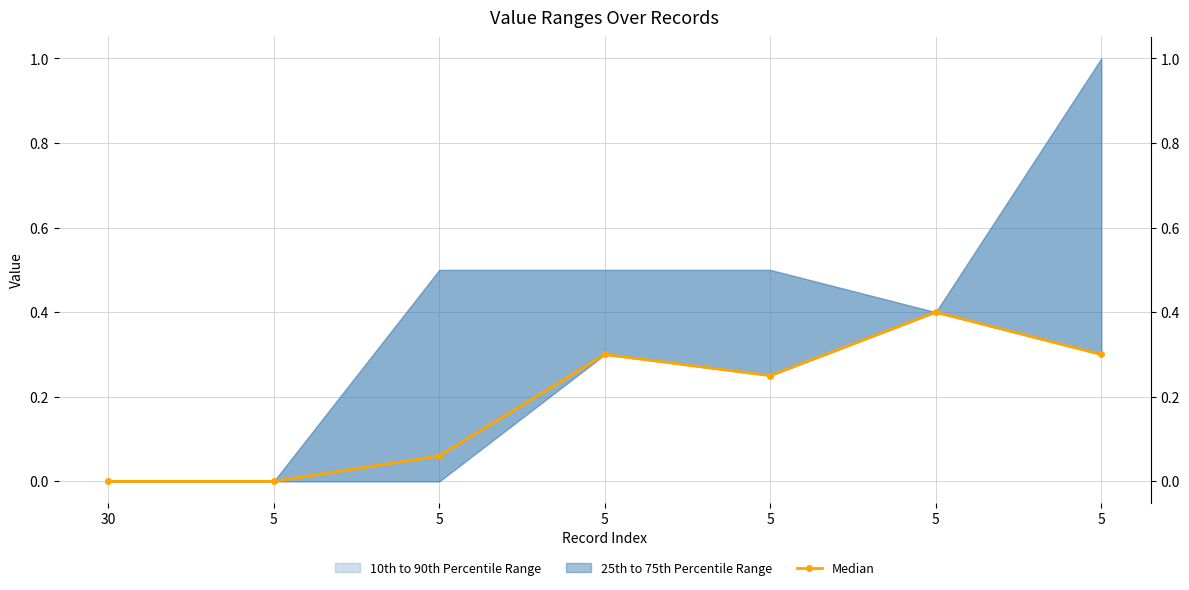

Where is the first local minimum?

5